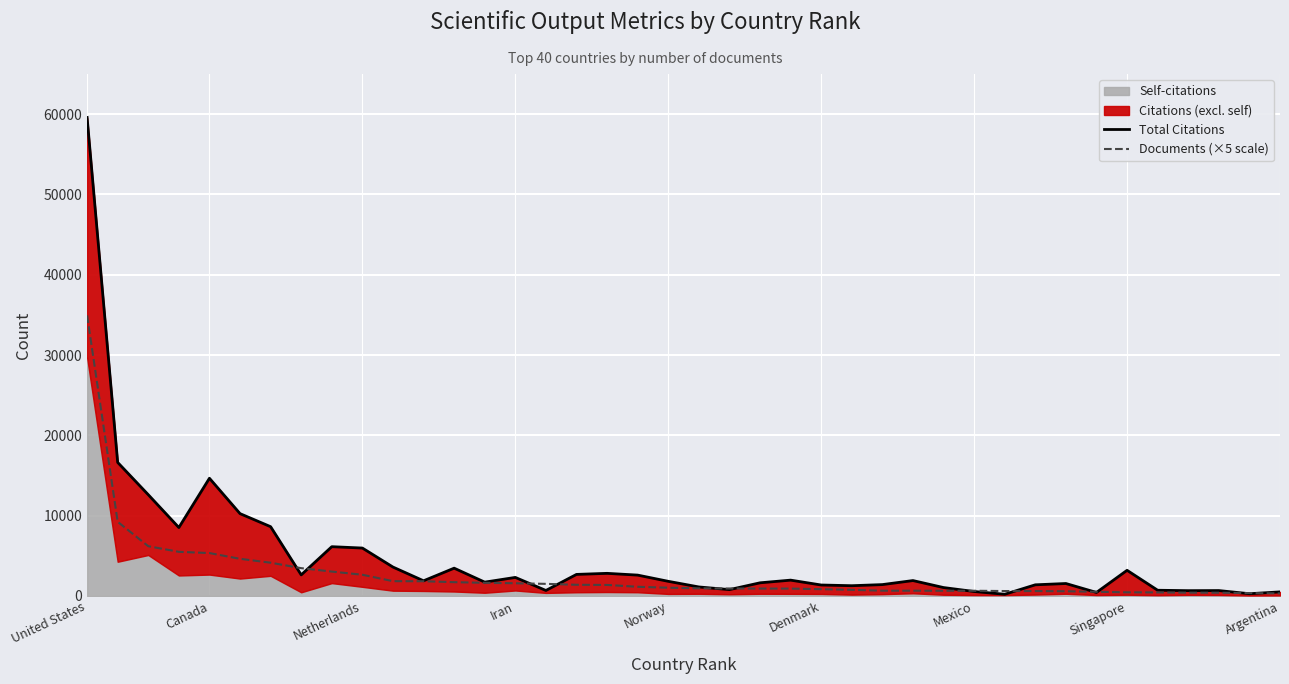

What is the value of the Documents (×5 scale) point at the 39th from the left?

345